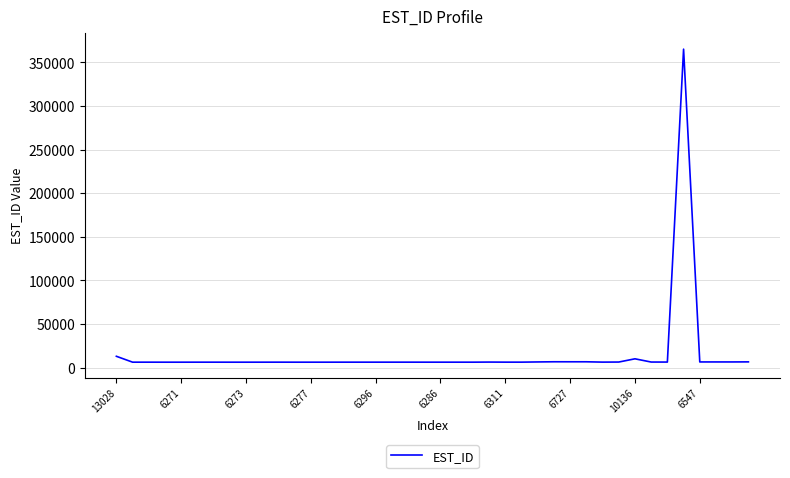

What is the greatest value displayed?

365280